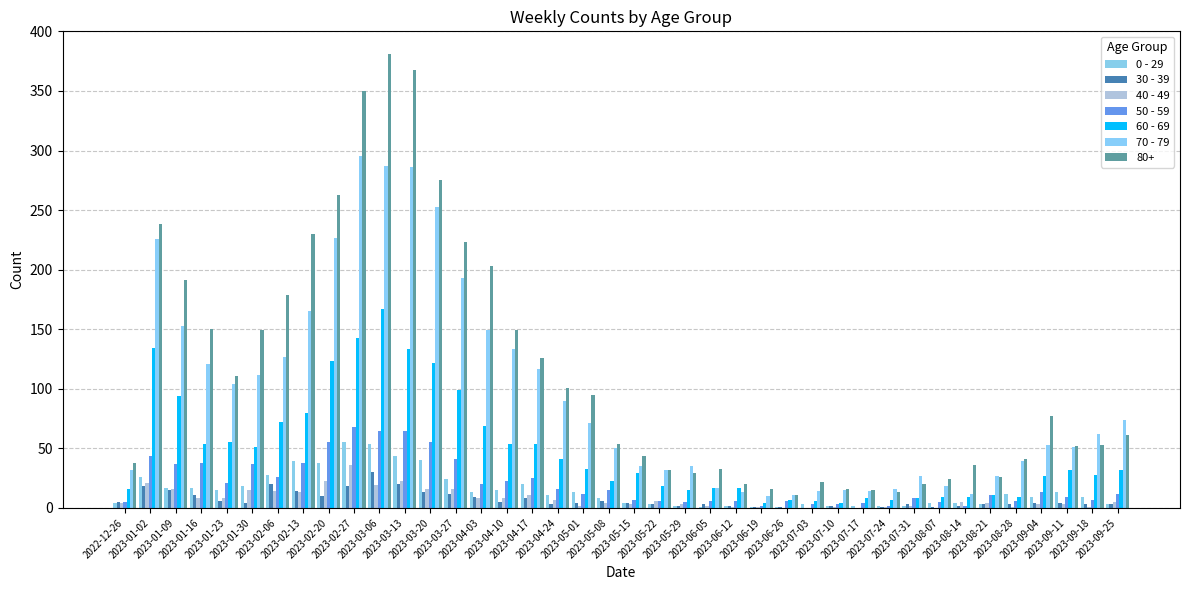

What is the average value of the 40 - 49 series?

8